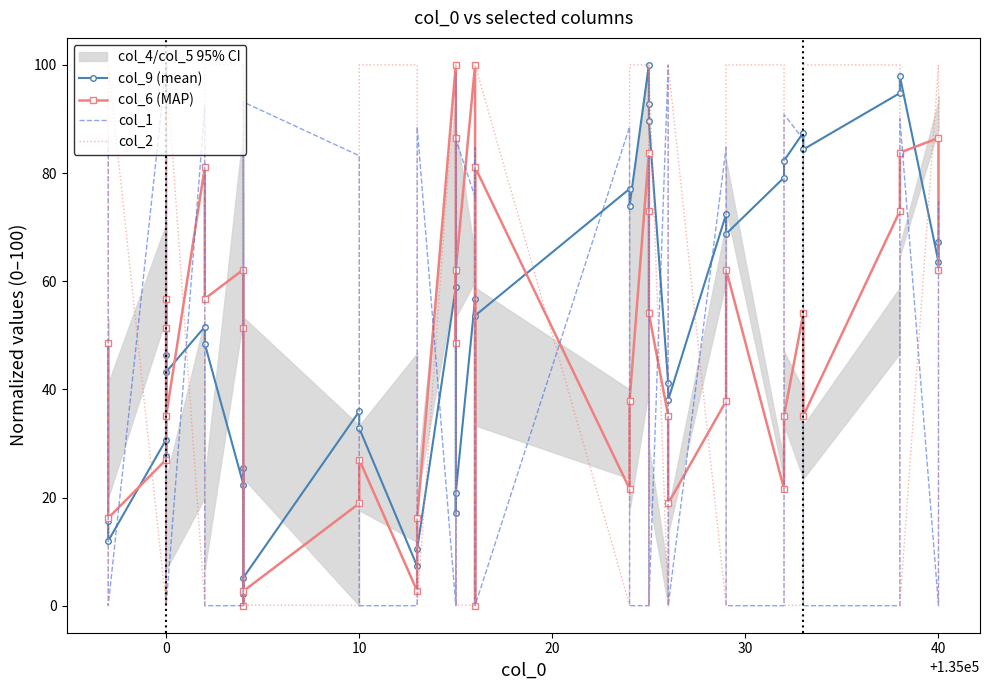

The value of col_2 at 0 is 100.0. True or false?

True